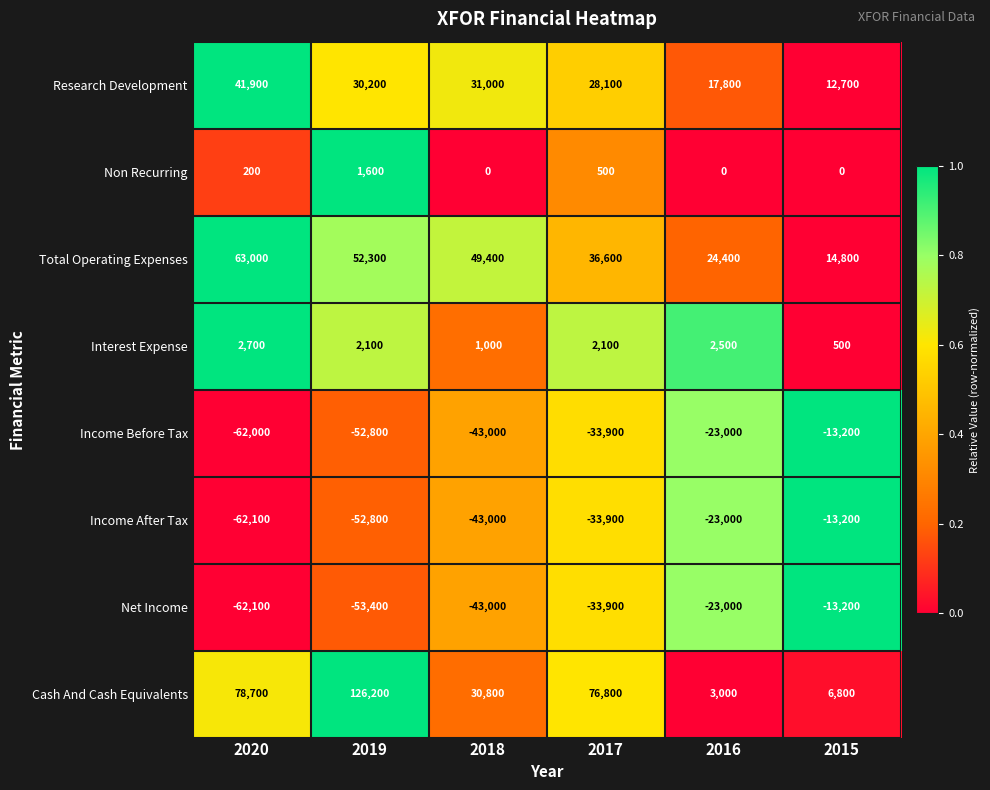

What is the greatest value displayed?

126200